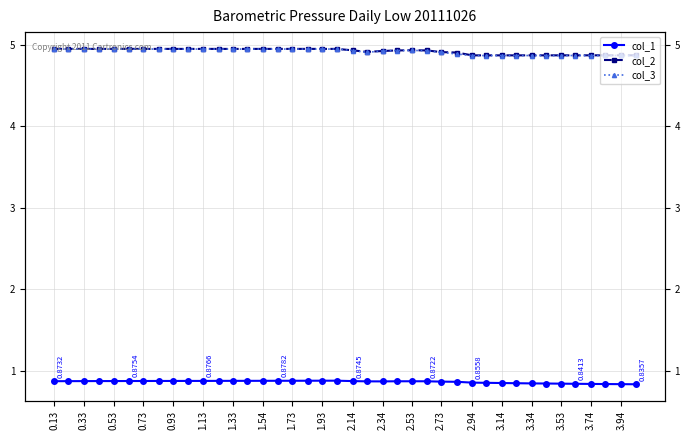

Reading right to left, list all the values displayed in this chart.

col_1: 0.8	0.8	0.8	0.8	0.8	0.8	0.8	0.8	0.8	0.9	0.9	0.9	0.9	0.9	0.9	0.9	0.9	0.9	0.9	0.9	0.9	0.9	0.9	0.9	0.9	0.9	0.9	0.9	0.9	0.9	0.9	0.9	0.9	0.9	0.9	0.9	0.9	0.9	0.9	0.9
col_2: 4.9	4.9	4.9	4.9	4.9	4.9	4.9	4.9	4.9	4.9	4.9	4.9	4.9	4.9	4.9	4.9	4.9	4.9	4.9	4.9	4.9	4.9	4.9	4.9	4.9	4.9	4.9	4.9	4.9	4.9	4.9	4.9	4.9	4.9	4.9	4.9	4.9	4.9	4.9	4.9
col_3: 4.9	4.9	4.9	4.9	4.9	4.9	4.9	4.9	4.9	4.9	4.9	4.9	4.9	4.9	4.9	4.9	4.9	4.9	4.9	4.9	4.9	4.9	4.9	4.9	4.9	4.9	4.9	4.9	4.9	4.9	4.9	4.9	4.9	4.9	4.9	4.9	4.9	4.9	4.9	4.9